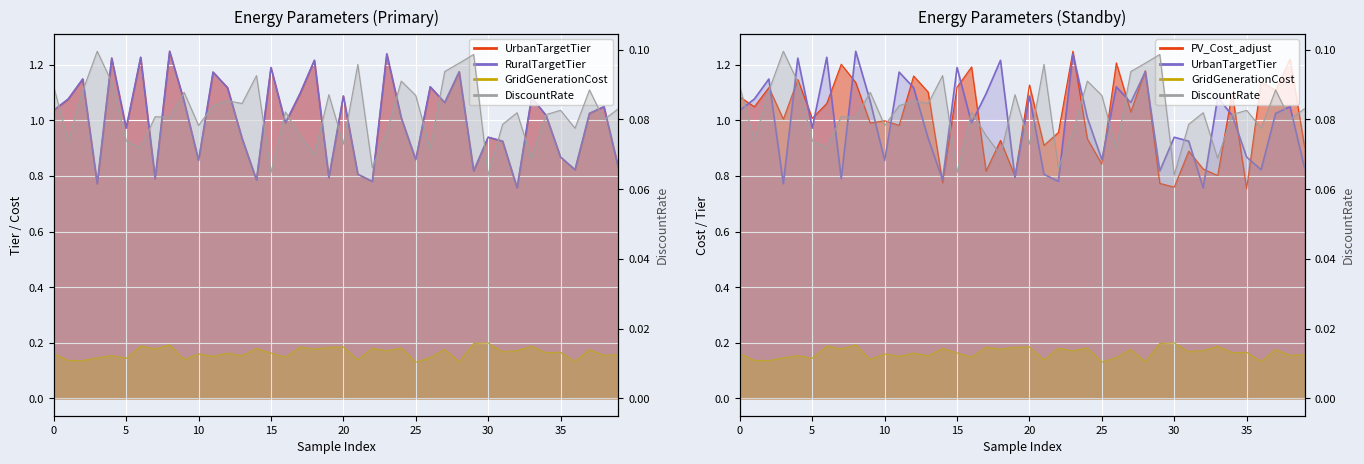

Does the chart display data point markers on the line(s)?

No